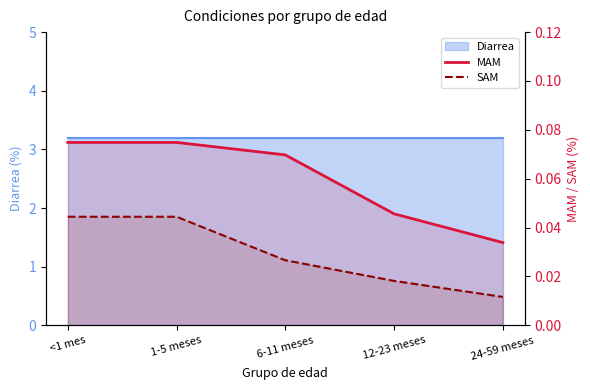

The SAM series shows 0.0 at 12-23 meses. True or false?

True